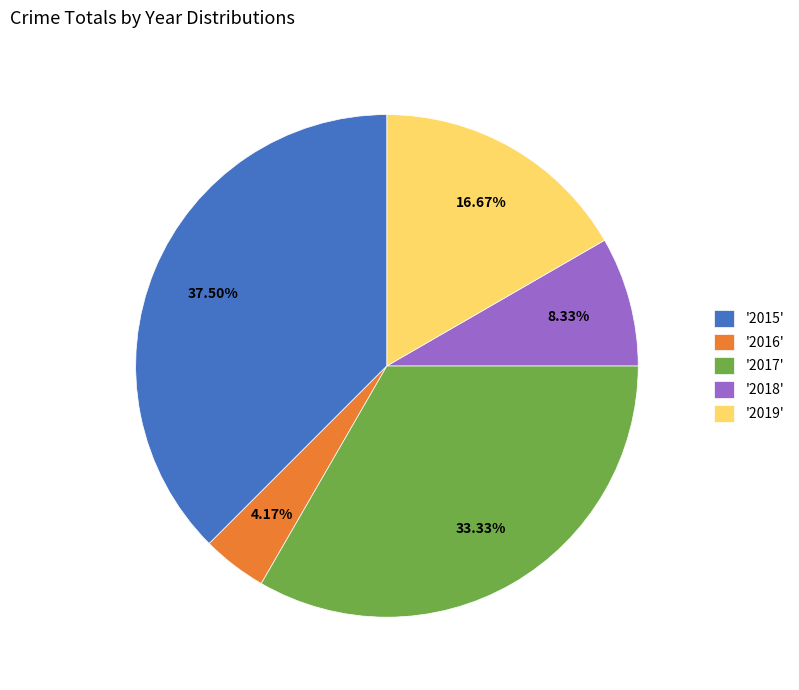

Combined, do '2016' and '2018' account for over 50%?

No